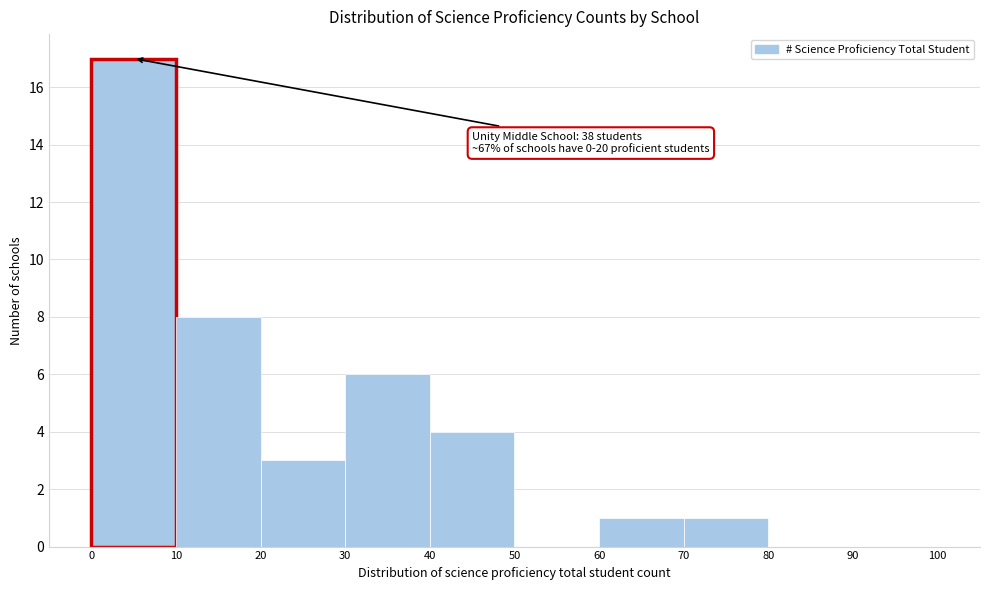

Over which range of the x-axis is the bar tallest?

0 to 10